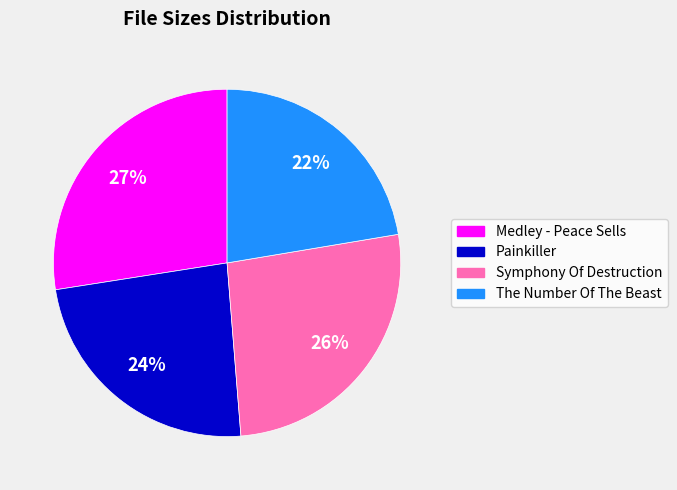

How many slices are in this pie chart?

4